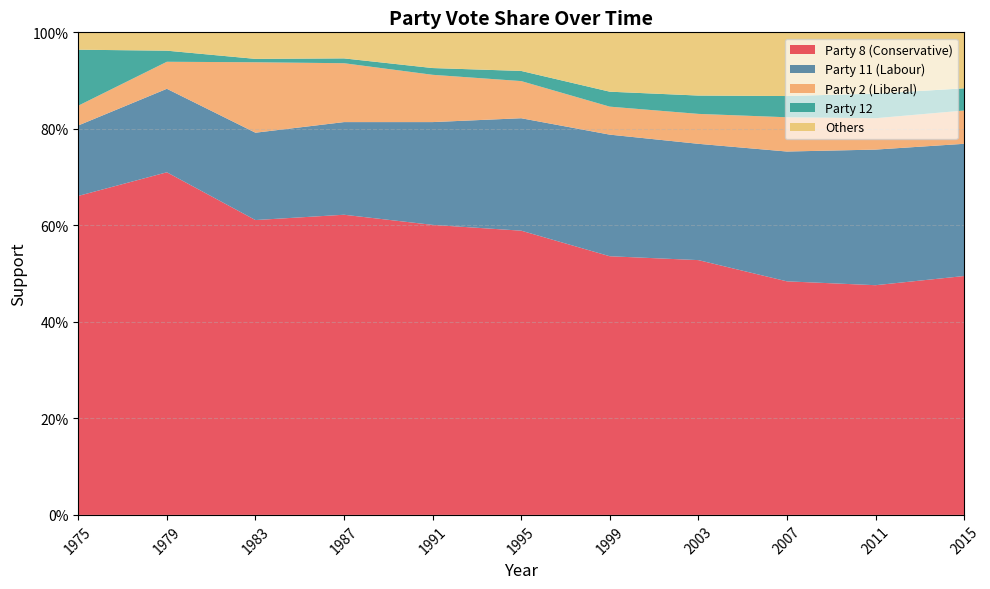

Reading left to right, extract all data points from this chart.

Party 8 (Conservative): 1975=0.7	1979=0.7	1983=0.6	1987=0.6	1991=0.6	1995=0.6	1999=0.5	2003=0.5	2007=0.5	2011=0.5	2015=0.5
Party 11 (Labour): 1975=0.1	1979=0.2	1983=0.2	1987=0.2	1991=0.2	1995=0.2	1999=0.3	2003=0.2	2007=0.3	2011=0.3	2015=0.3
Party 2 (Liberal): 1975=0.0	1979=0.1	1983=0.1	1987=0.1	1991=0.1	1995=0.1	1999=0.1	2003=0.1	2007=0.1	2011=0.1	2015=0.1
Party 12: 1975=0.1	1979=0.0	1983=0.0	1987=0.0	1991=0.0	1995=0.0	1999=0.0	2003=0.0	2007=0.0	2011=0.1	2015=0.0
Others: 1975=0.0	1979=0.0	1983=0.1	1987=0.1	1991=0.1	1995=0.1	1999=0.1	2003=0.1	2007=0.1	2011=0.1	2015=0.1